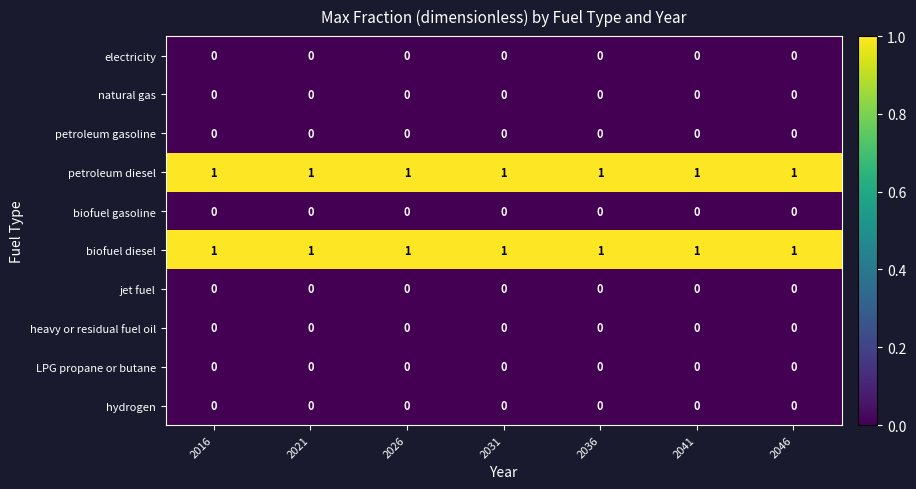

The value of petroleum gasoline at 2046 is 0. True or false?

True